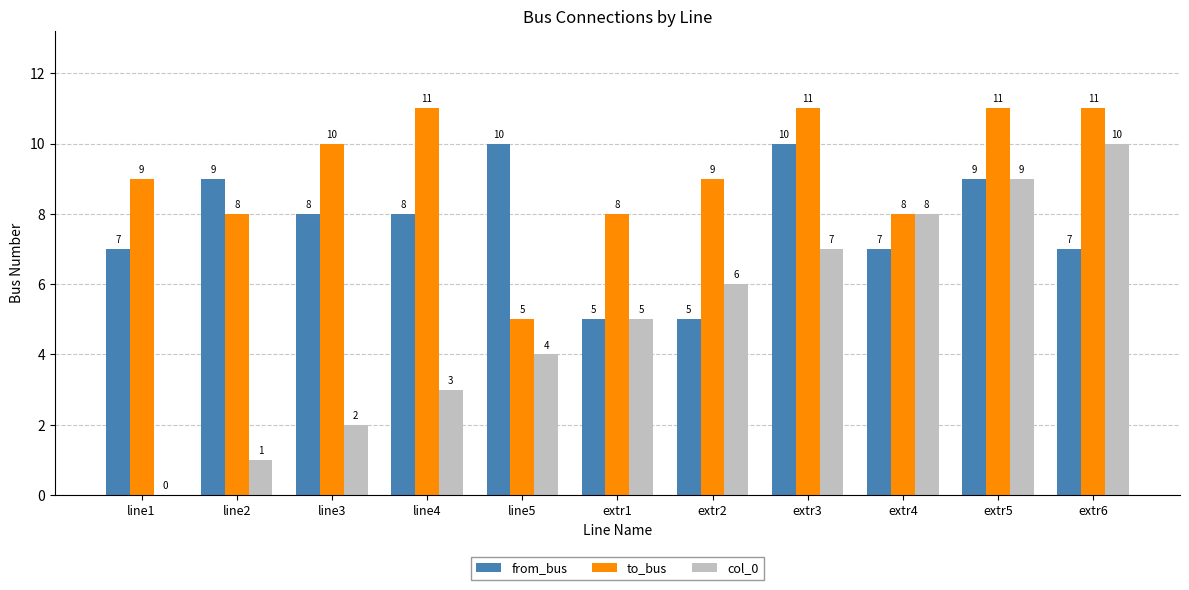

Is it true that to_bus equals 9 at extr2?

True